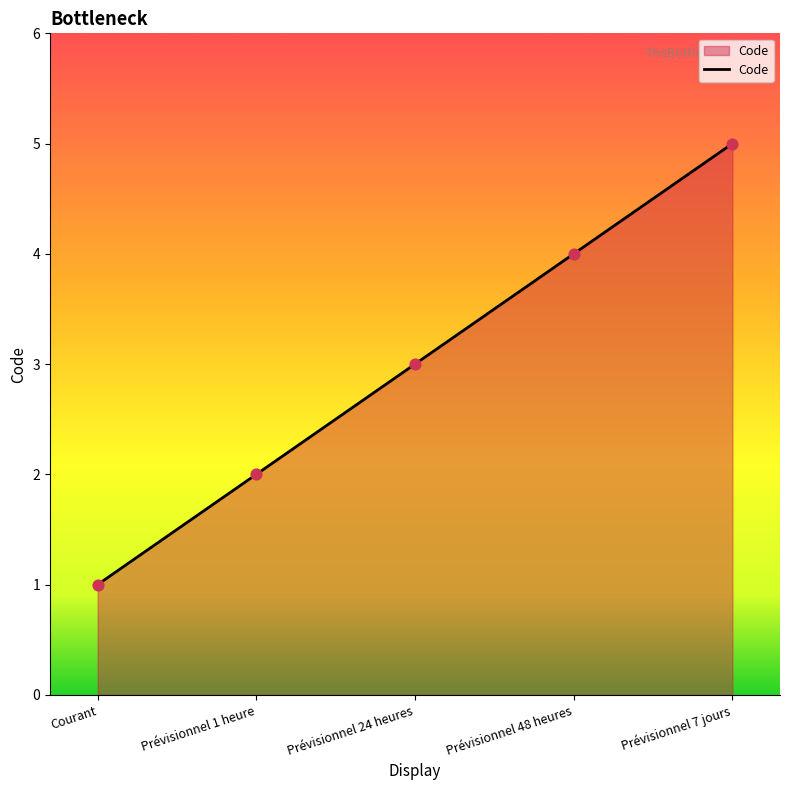

What is the change in value from Prévisionnel 1 heure to Prévisionnel 24 heures?

+1